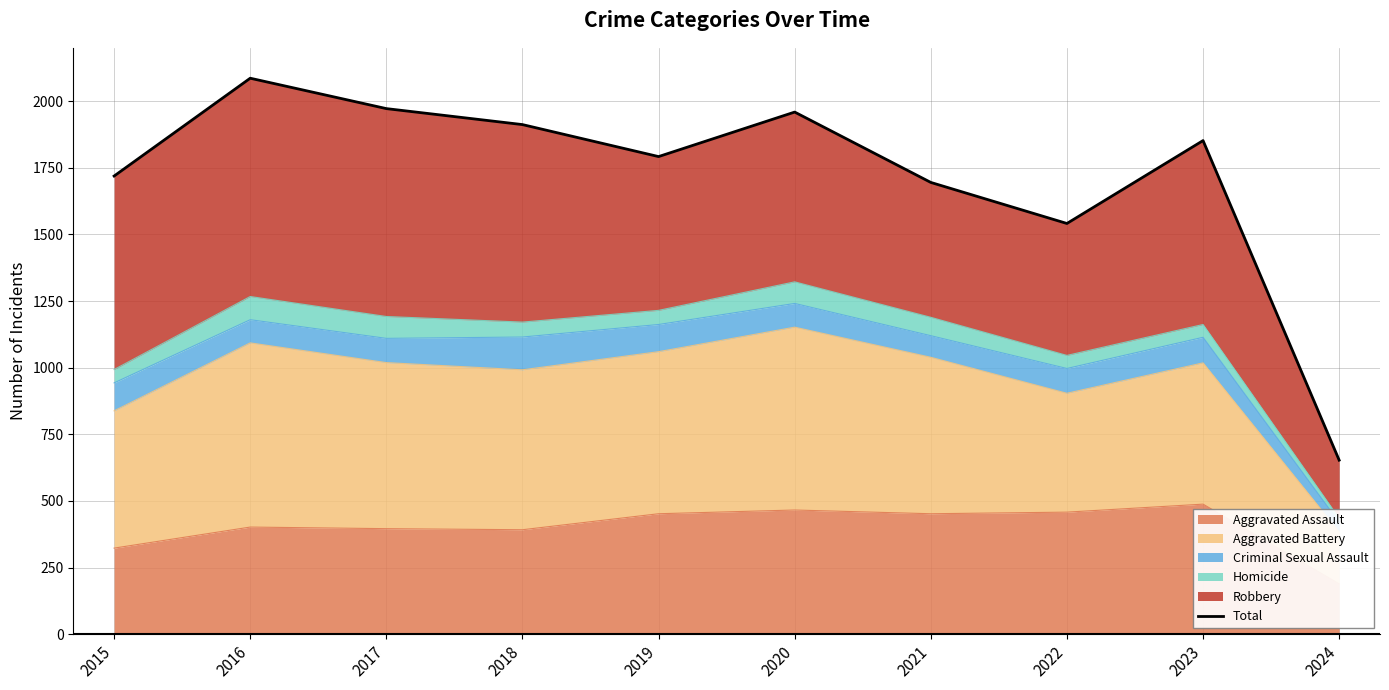

At which label does the data first exceed 1852?

2016